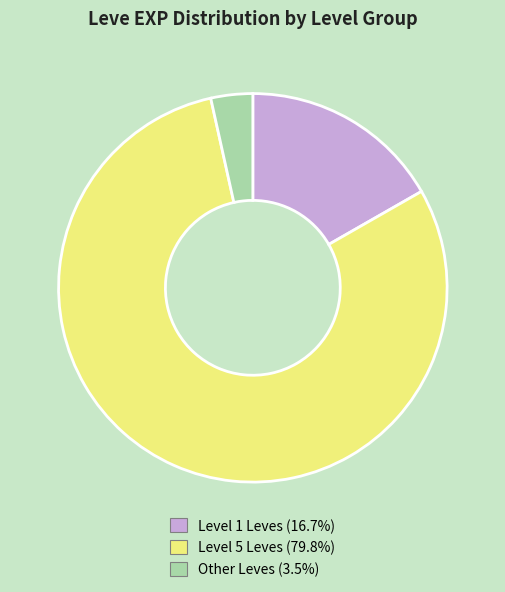

Is there any slice that represents more than half of the pie?

Yes